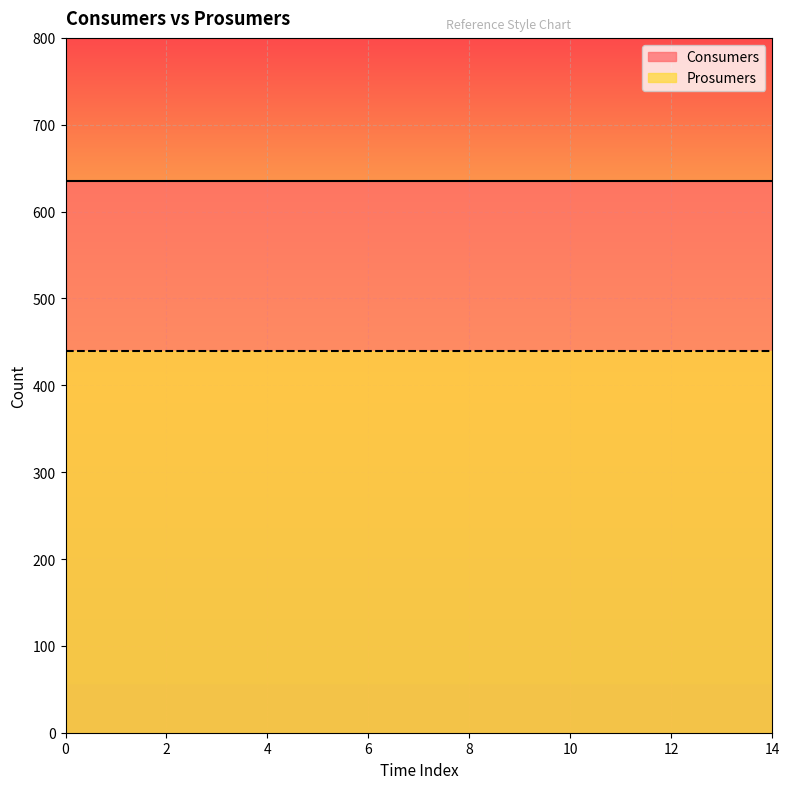

What are all the series names shown in the legend?

Consumers, Prosumers